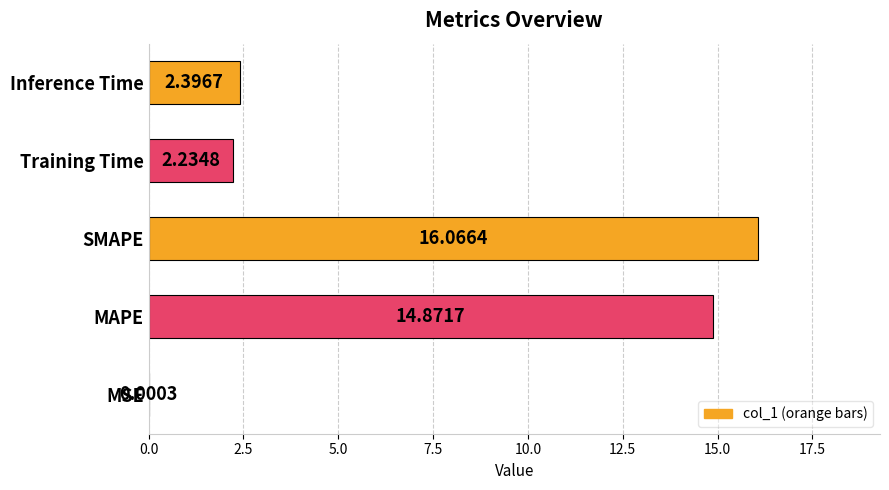

What is the sum of the values at Inference Time and Training Time?

4.6